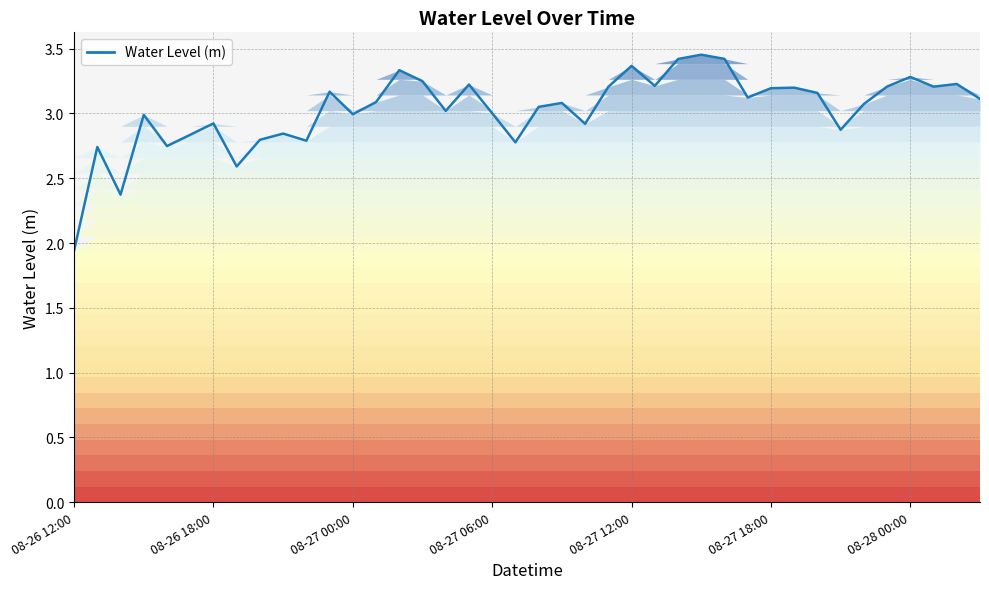

What position from the right is 2024-08-27 23:00?

5